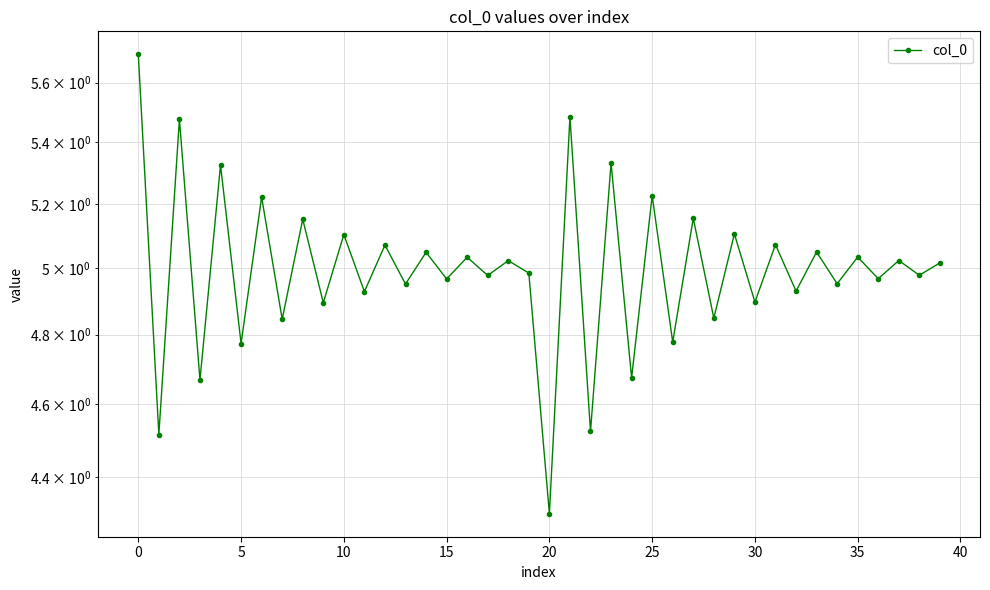

Reading right to left, extract all data points from this chart.

5.0	5.0	5.0	5.0	5.0	5.0	5.0	4.9	5.1	4.9	5.1	4.8	5.2	4.8	5.2	4.7	5.3	4.5	5.5	4.3	5.0	5.0	5.0	5.0	5.0	5.0	5.0	5.1	4.9	5.1	4.9	5.2	4.8	5.2	4.8	5.3	4.7	5.5	4.5	5.7